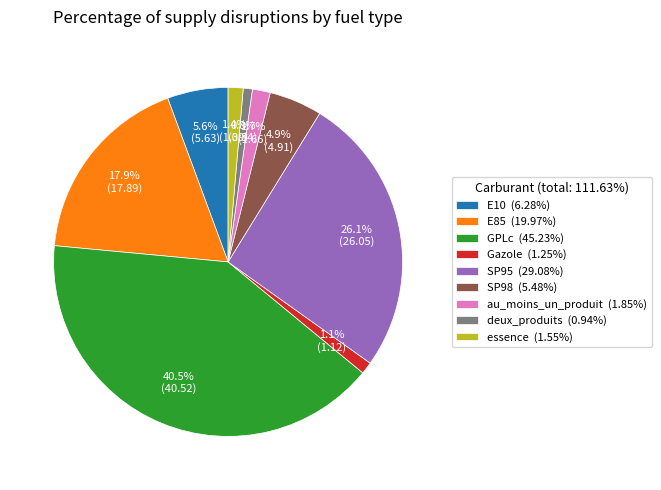

True or false: au_moins_un_produit accounts for 7% of the total.

False